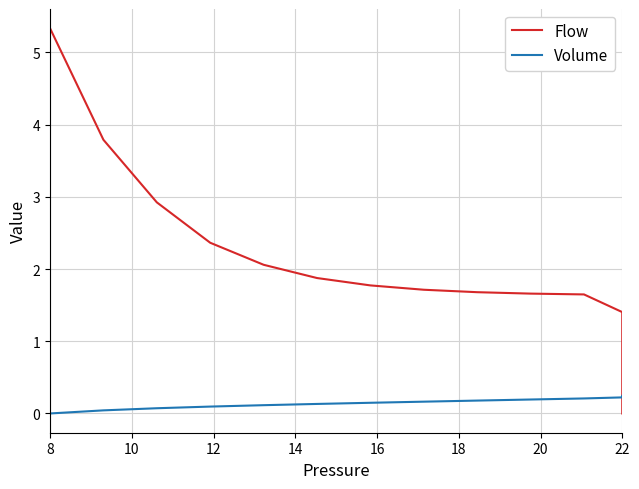

The Flow series shows 0.0 at 22. True or false?

False